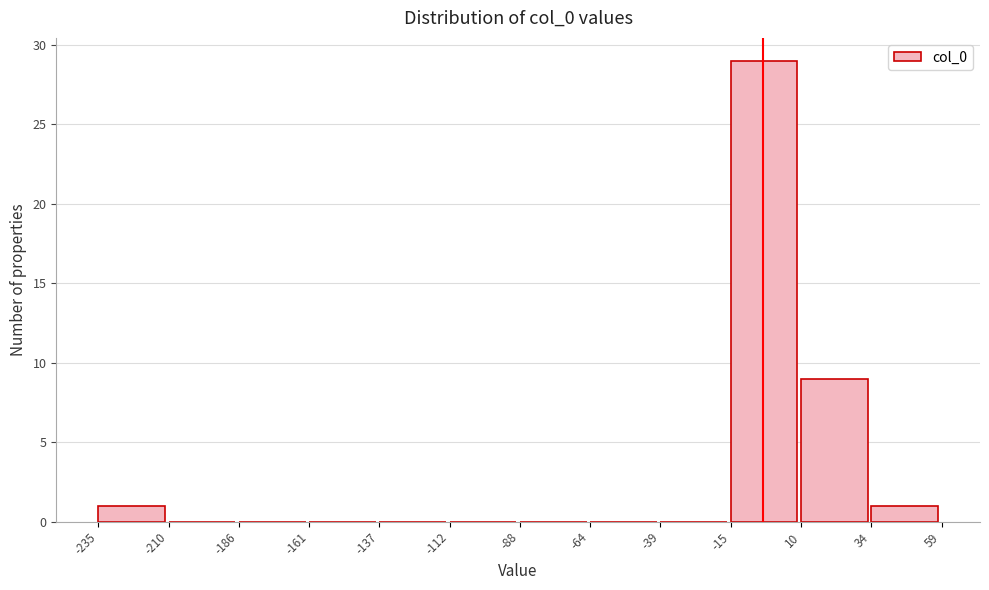

Over which range of the x-axis is the bar tallest?

-15 to 10